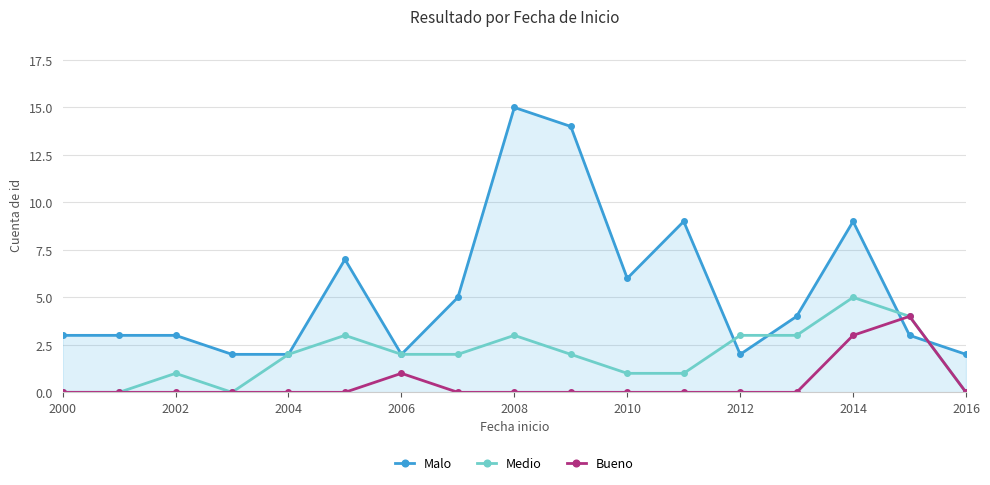

True or false: Bueno has more than 0 points higher than both neighbors.

True